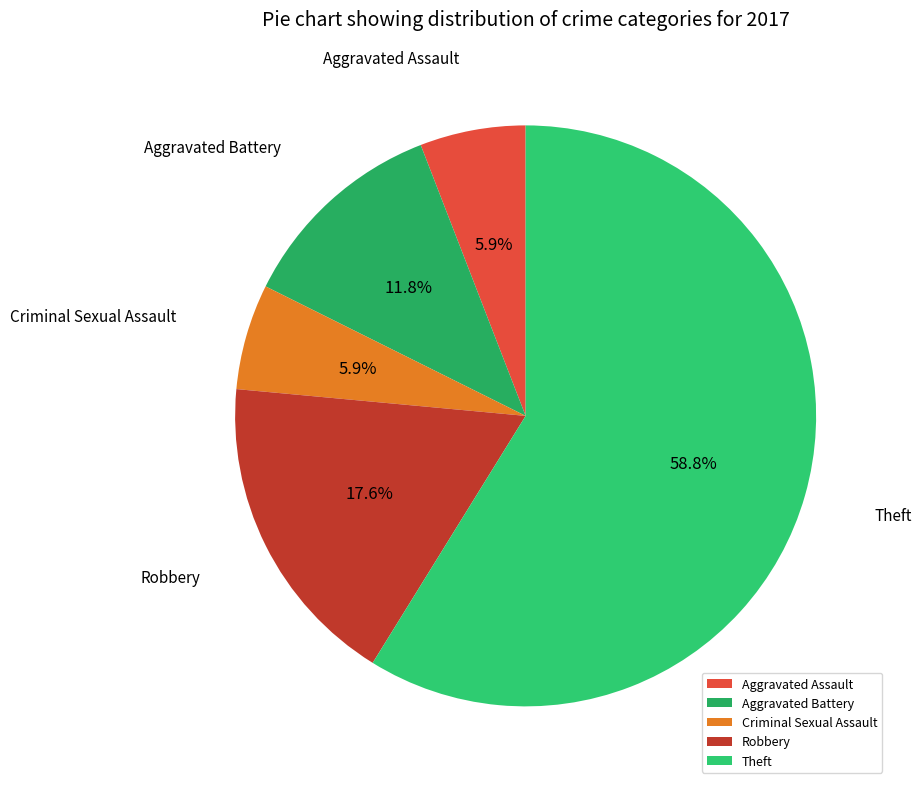

To the nearest percent, what percentage of the pie is Theft?

59%